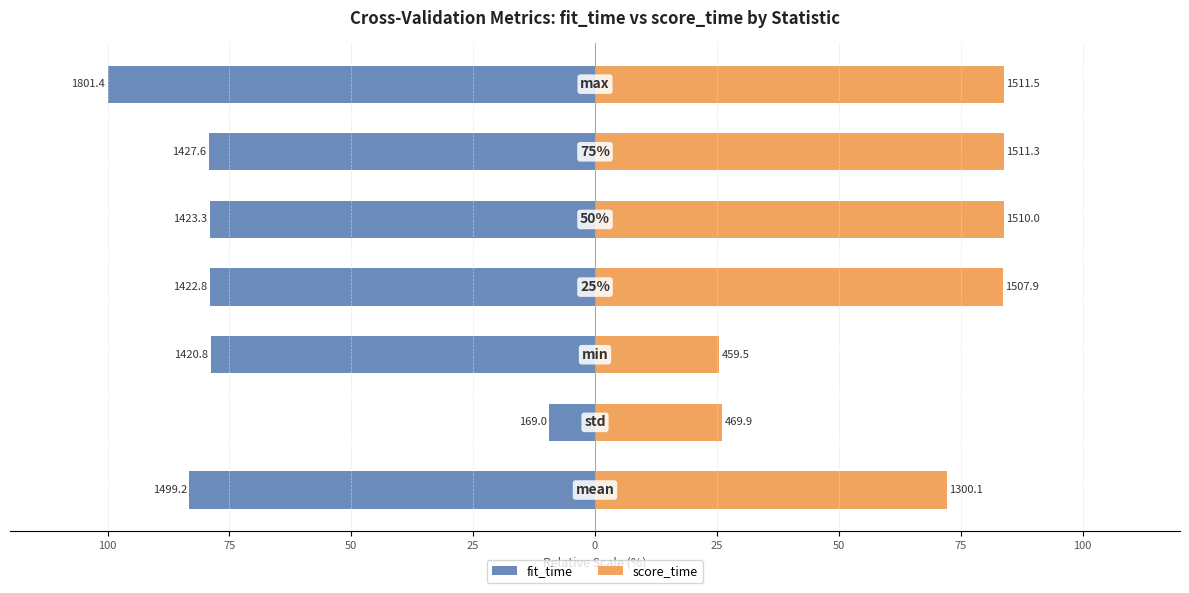

Which series changed the most between 50 and 0?

score_time